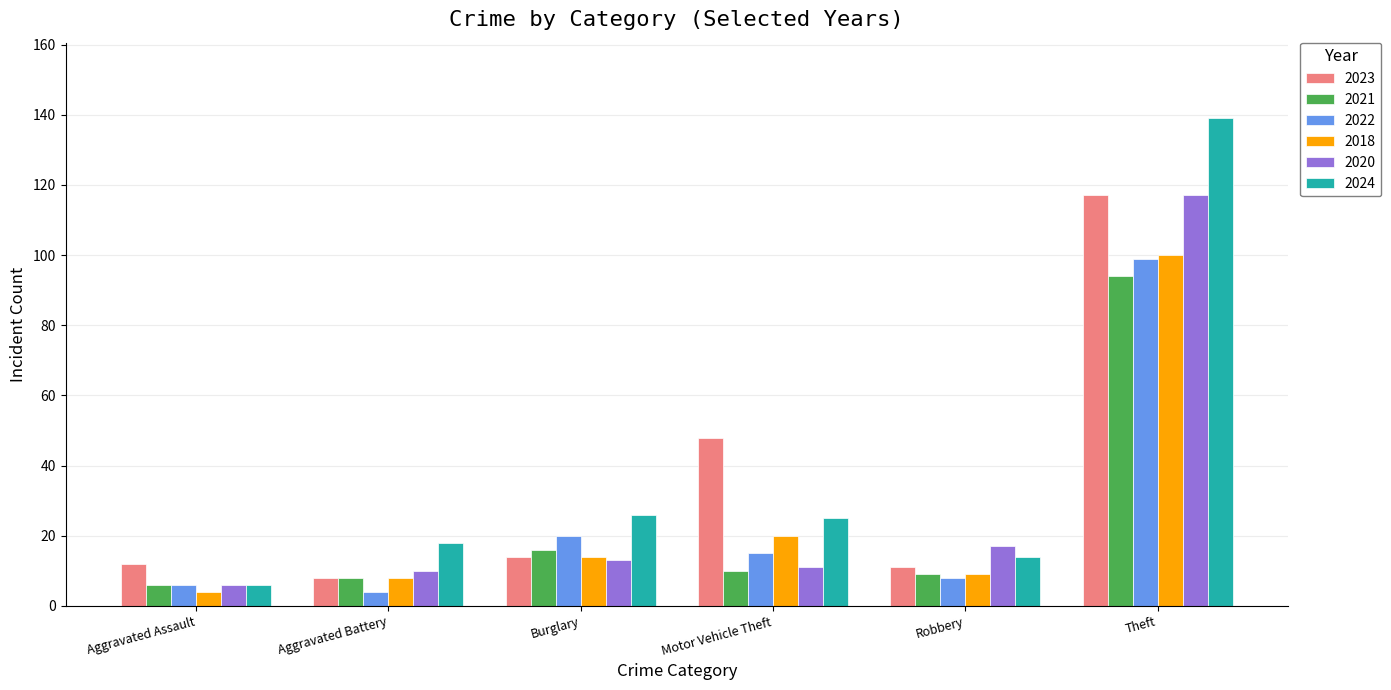

Reading left to right, extract all data points from this chart.

2023: Aggravated Assault=12	Aggravated Battery=8	Burglary=14	Motor Vehicle Theft=48	Robbery=11	Theft=117
2021: Aggravated Assault=6	Aggravated Battery=8	Burglary=16	Motor Vehicle Theft=10	Robbery=9	Theft=94
2022: Aggravated Assault=6	Aggravated Battery=4	Burglary=20	Motor Vehicle Theft=15	Robbery=8	Theft=99
2018: Aggravated Assault=4	Aggravated Battery=8	Burglary=14	Motor Vehicle Theft=20	Robbery=9	Theft=100
2020: Aggravated Assault=6	Aggravated Battery=10	Burglary=13	Motor Vehicle Theft=11	Robbery=17	Theft=117
2024: Aggravated Assault=6	Aggravated Battery=18	Burglary=26	Motor Vehicle Theft=25	Robbery=14	Theft=139